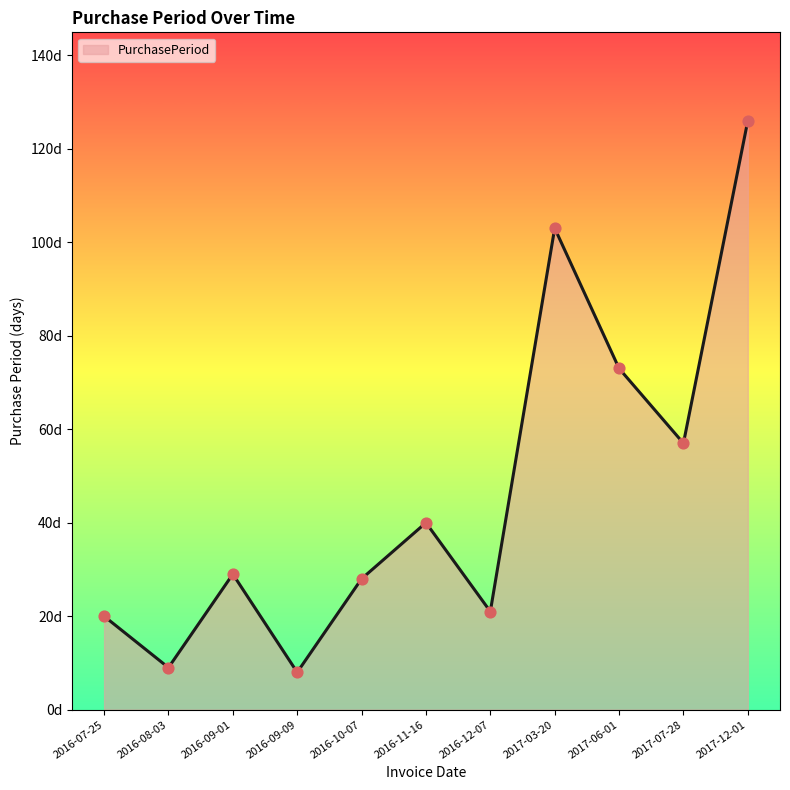

Approximately how many times larger is the value at 2016-10-07 compared to 2016-09-01?

1.0